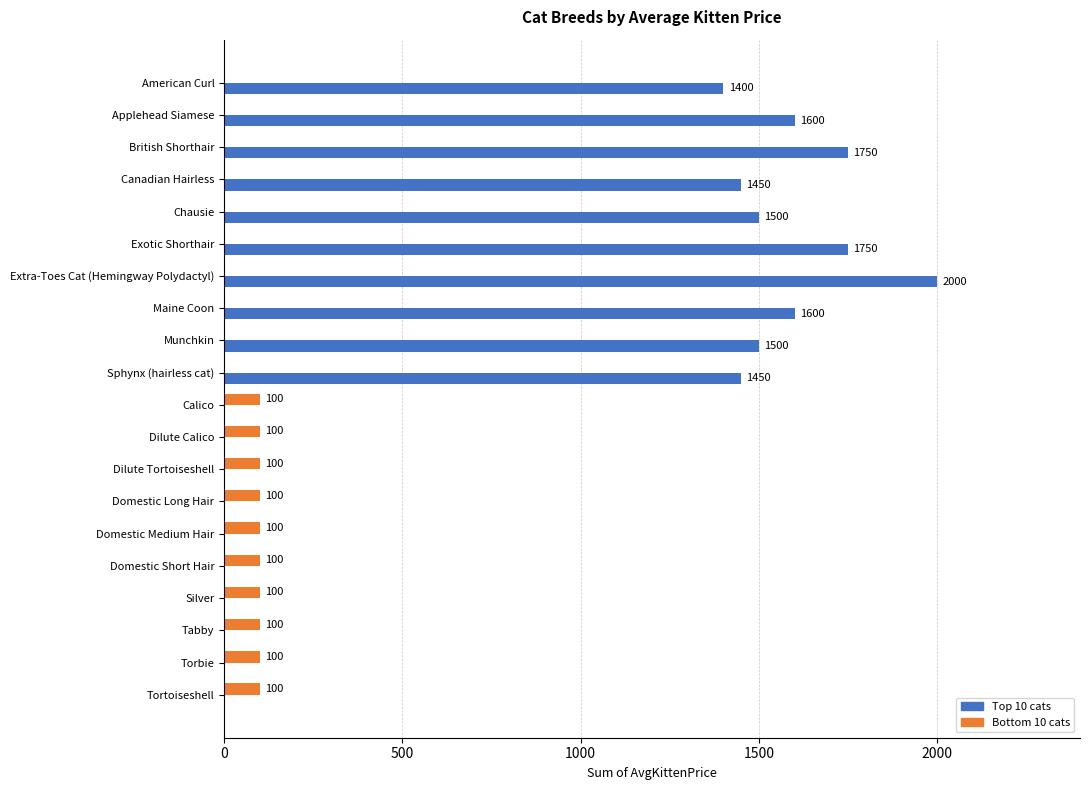

What is the greatest value displayed?

2000